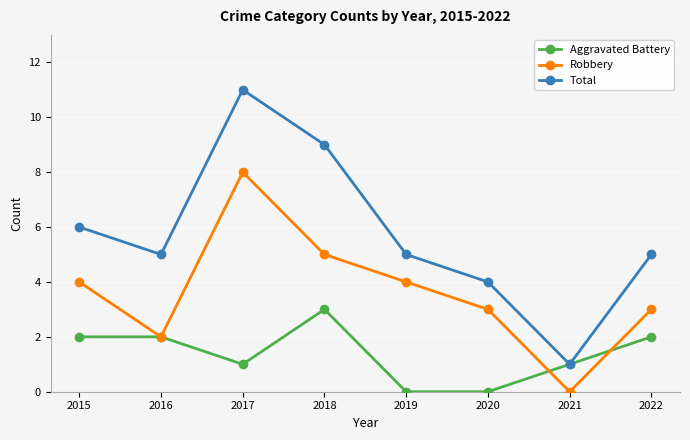

How many distinct data groups are displayed?

3